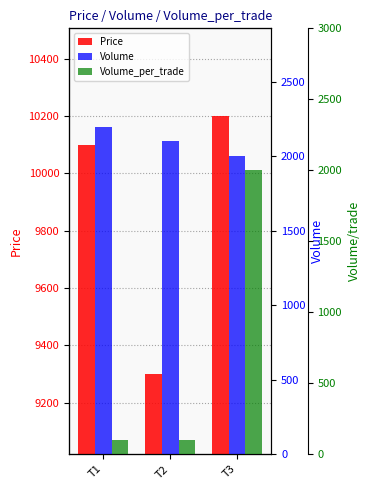

What is the difference between the highest and lowest values at T2?

9200